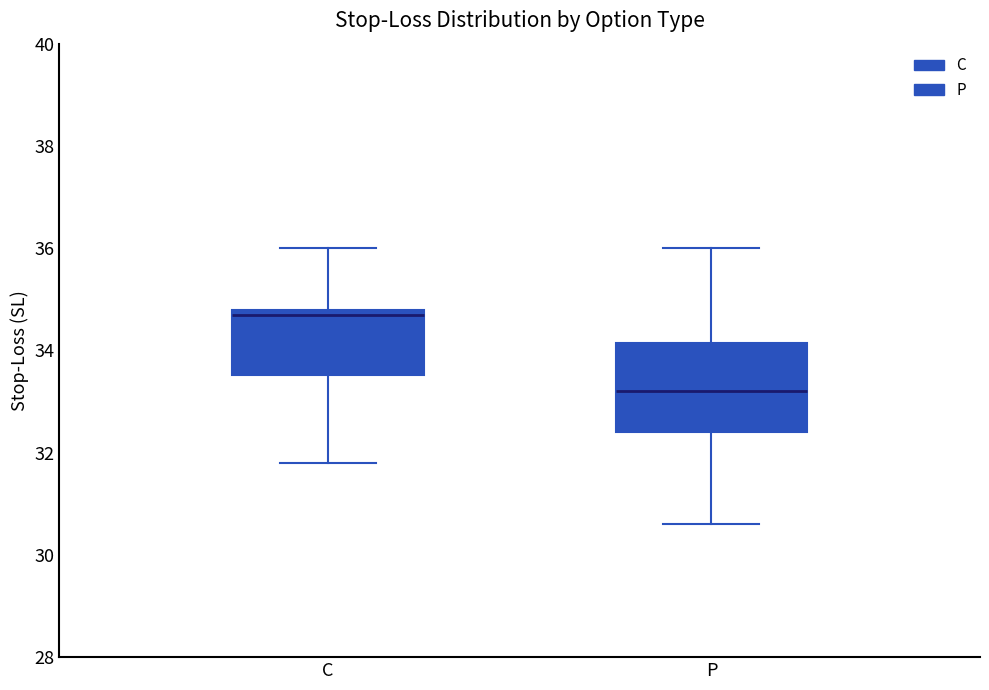

Reading left to right, transcribe this box plot: for each box, give where its median line is, the range the box spans, and where its two whiskers end, as read against the y-axis. The values are not printed on the chart, so give them approximately, as read against the axis.

C: median 34.8 (just below the box's upper edge), box 33.6 to 34.8, whiskers 31.8 to 36.0
P: median 33.2, box 32.4 to 34.2, whiskers 30.6 to 36.0